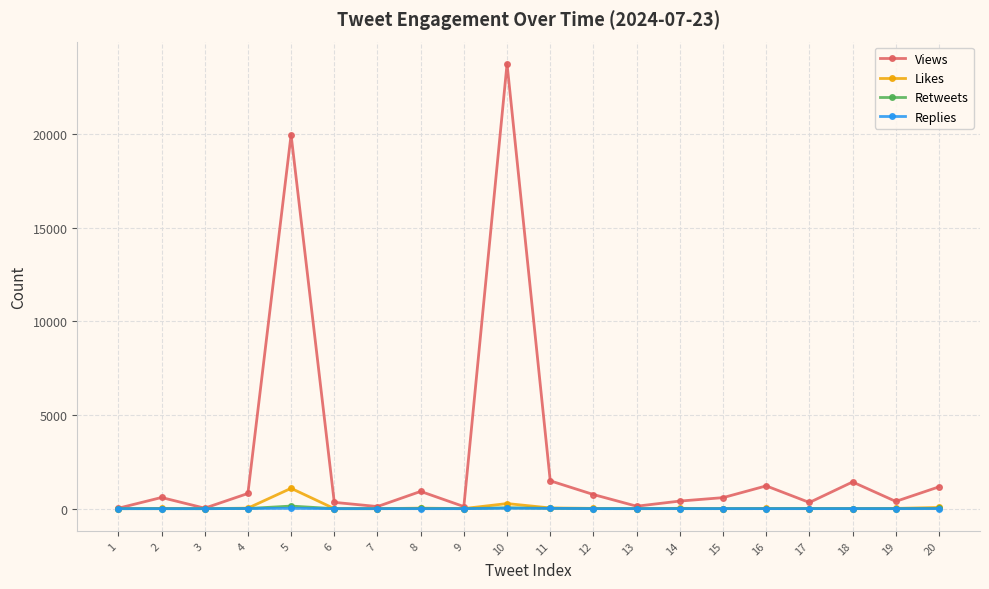

Which series has the largest total across all categories?

Views